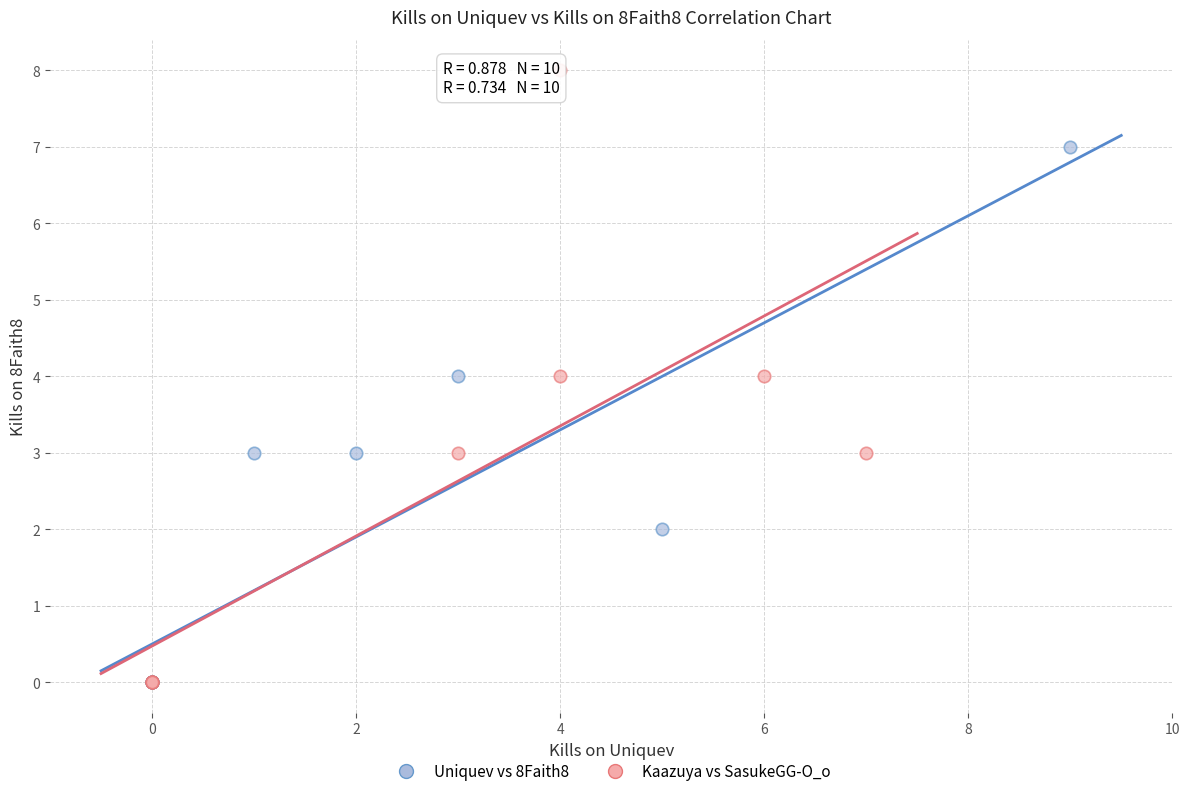

Which series reaches the maximum Y coordinate?

Kaazuya vs SasukeGG-O_o